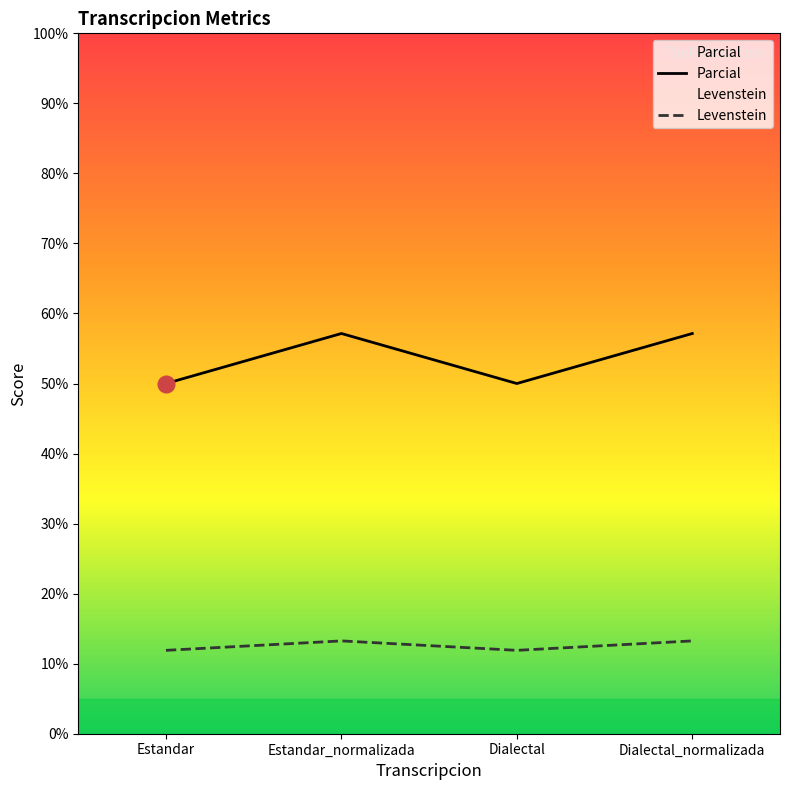

What is the difference between the maximum and minimum values in the Parcial series?

7.1